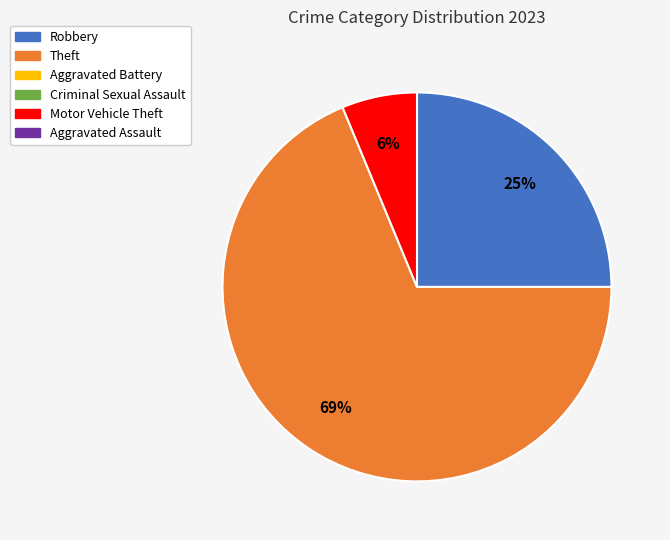

To the nearest percent, what is the average slice percentage?

33%